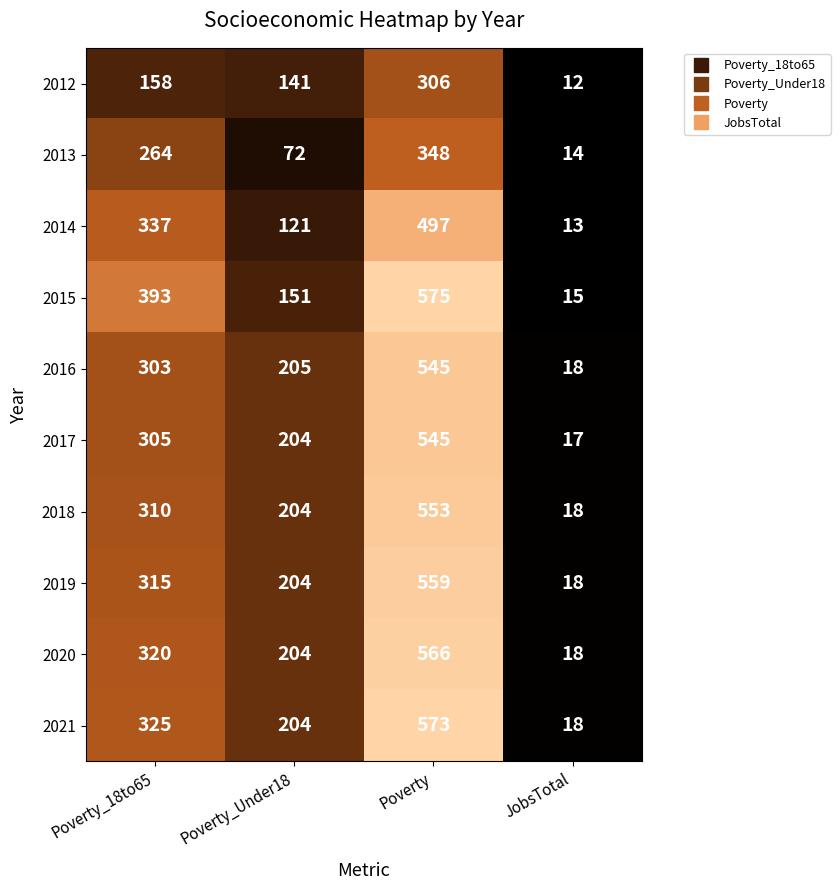

Between Poverty_Under18 and Poverty, which series saw the biggest shift?

2015